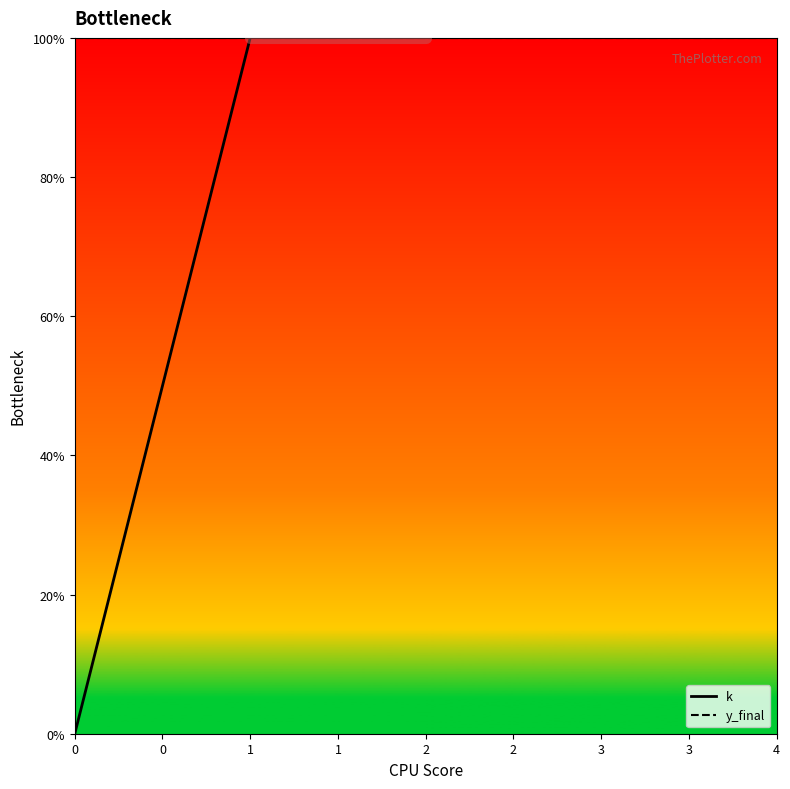

True or false: k and y_final intersect in this chart.

False